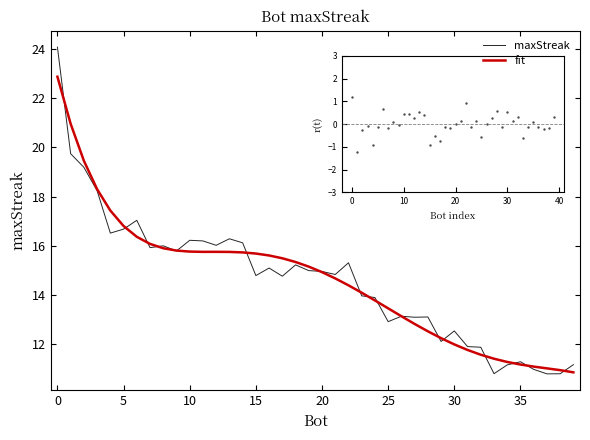

What are all the series names shown in the legend?

maxStreak, fit